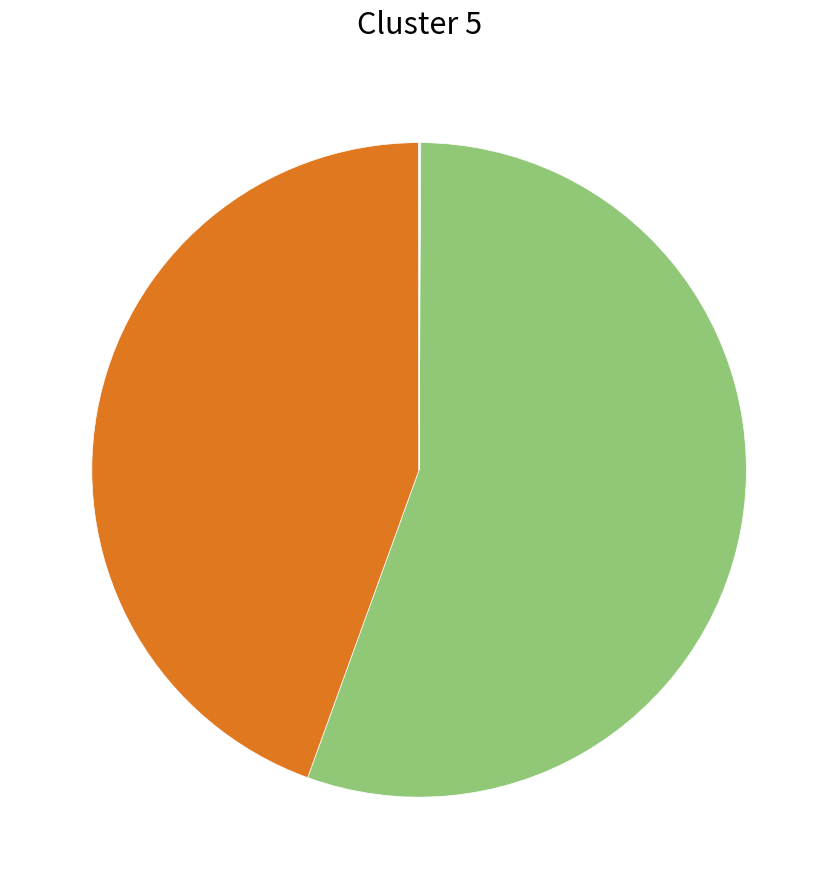

Is there a majority slice in this chart?

Yes